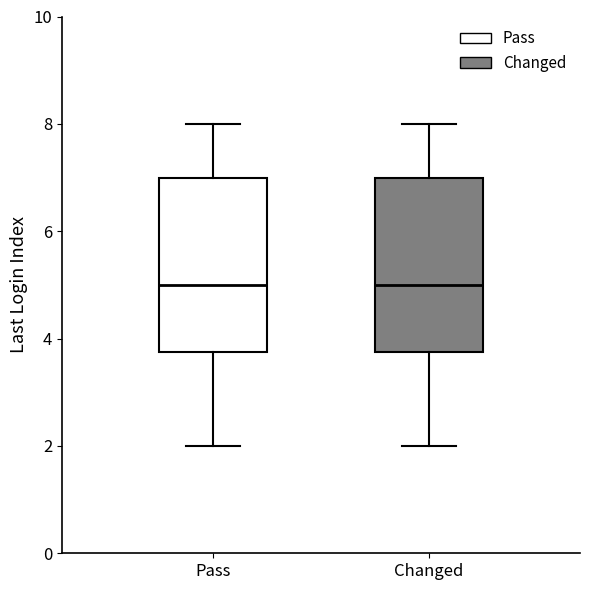

Reading left to right, read every box against the y-axis: the position of its median line, the range the box covers, and the ends of its whiskers. The values are not printed on the chart, so give them approximately, as read against the axis.

Pass: median 5.0, box 3.8 to 7.0, whiskers 2.0 to 8.0
Changed: median 5.0, box 3.8 to 7.0, whiskers 2.0 to 8.0